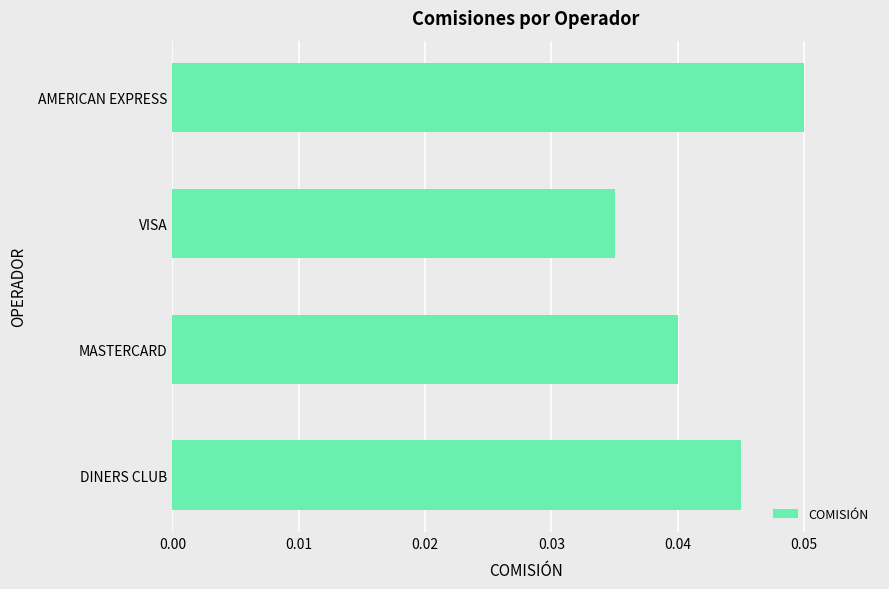

Rank the categories by value from highest to lowest.

AMERICAN EXPRESS, DINERS CLUB, MASTERCARD, VISA